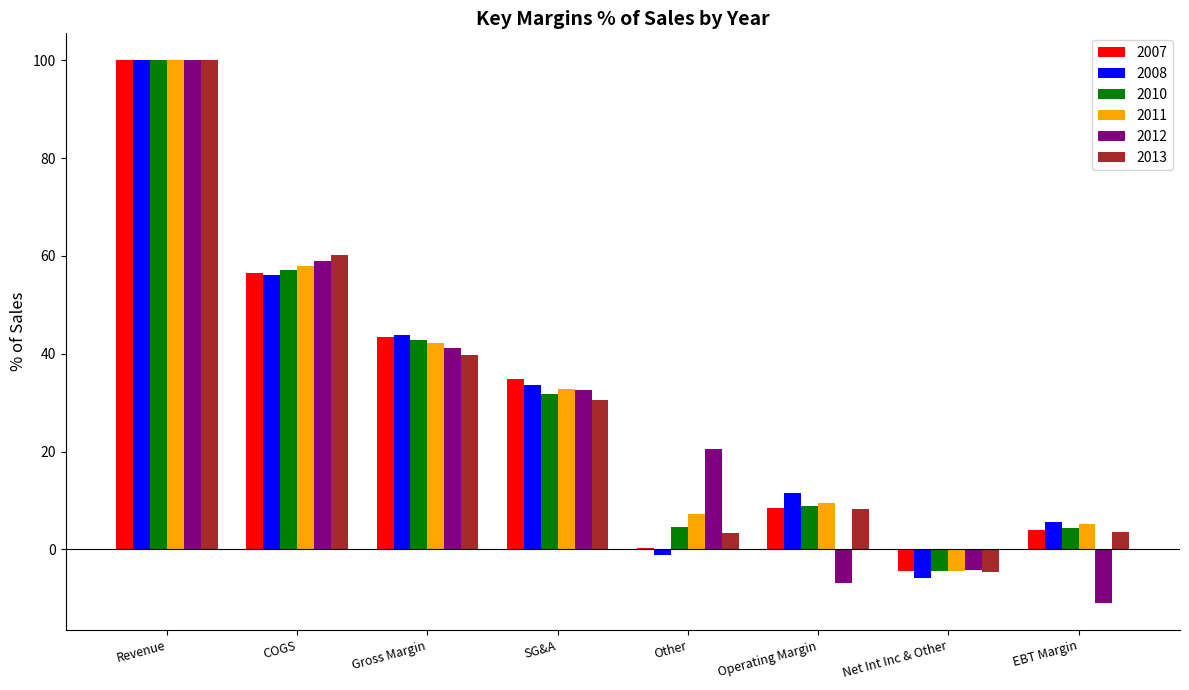

At which category is the sum across all series the highest?

Revenue